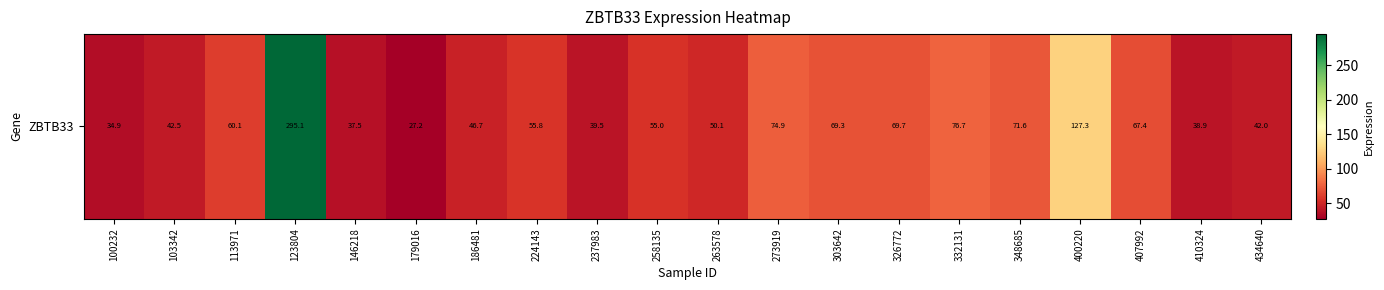

The chart shows a value of 33.2 at 258135. True or false?

False